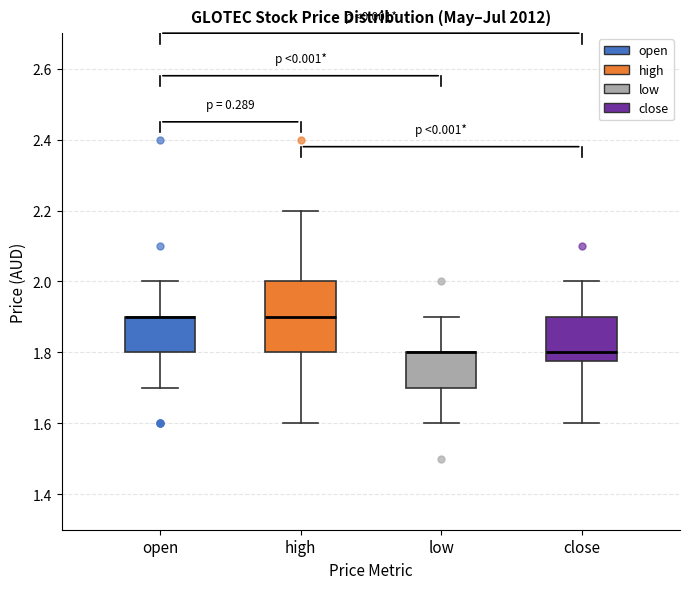

Which box is the tallest, from its lower edge to its upper edge?

high